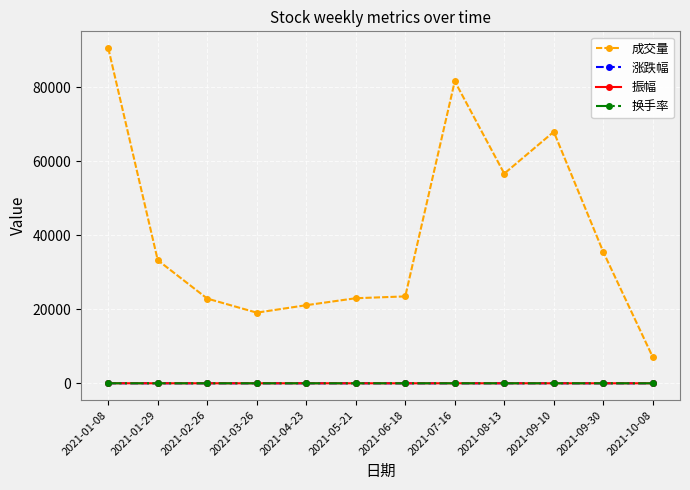

How many lines are shown in the chart?

4